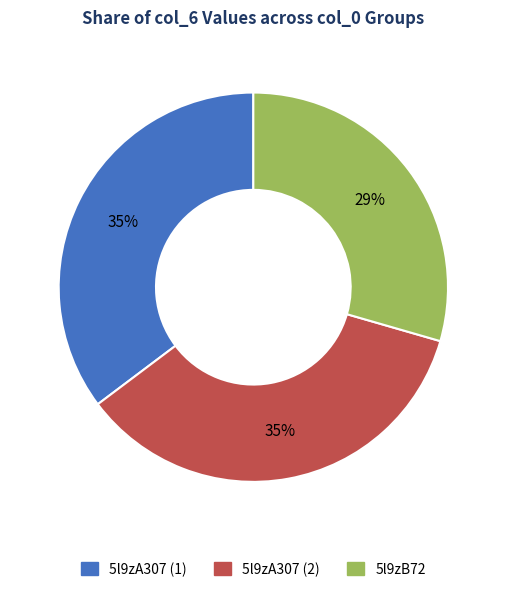

Is there a majority slice in this chart?

No